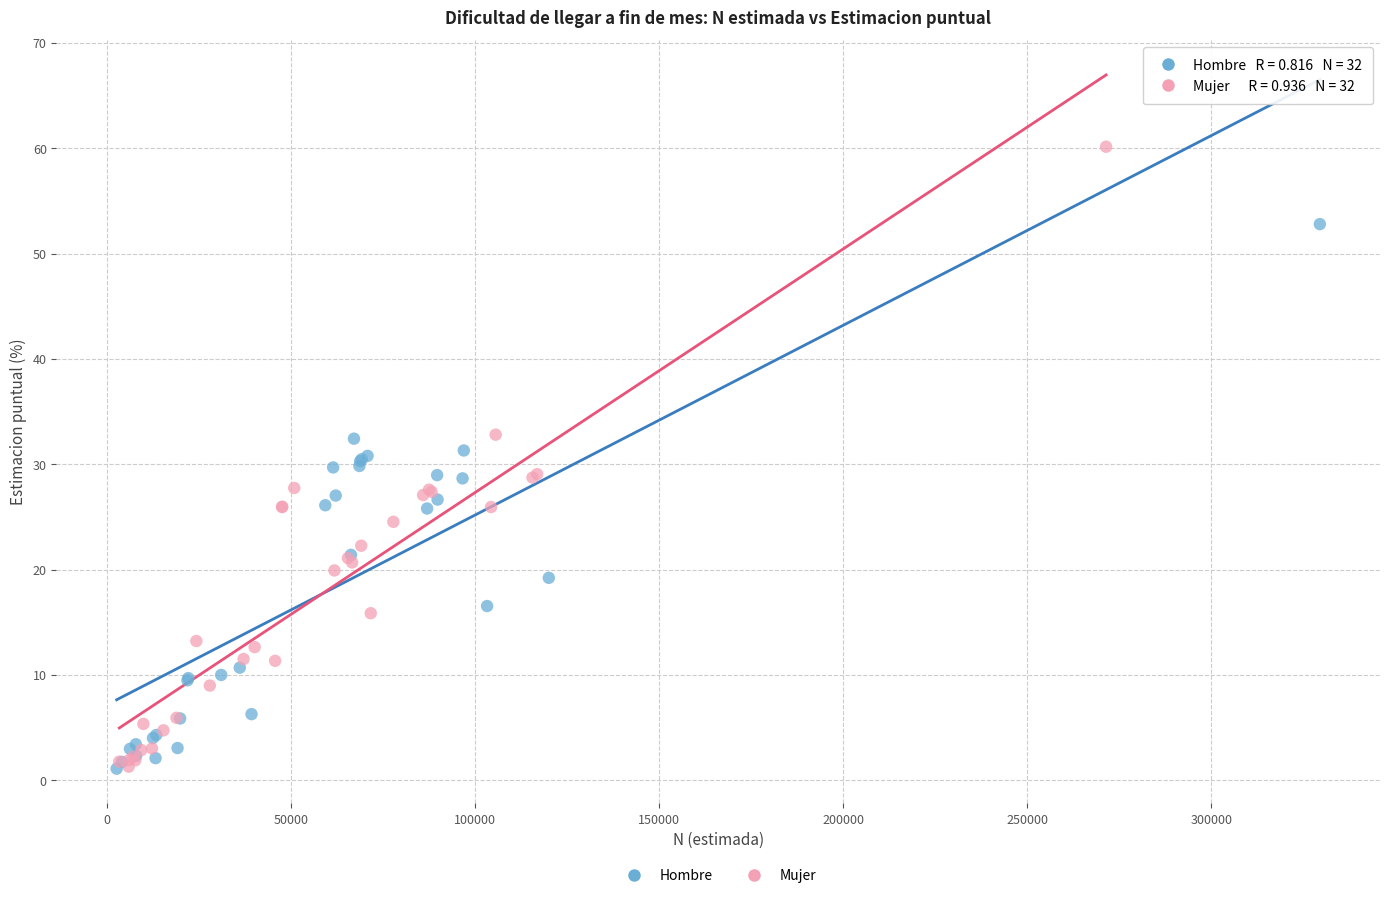

Which series reaches the maximum Y coordinate?

Mujer